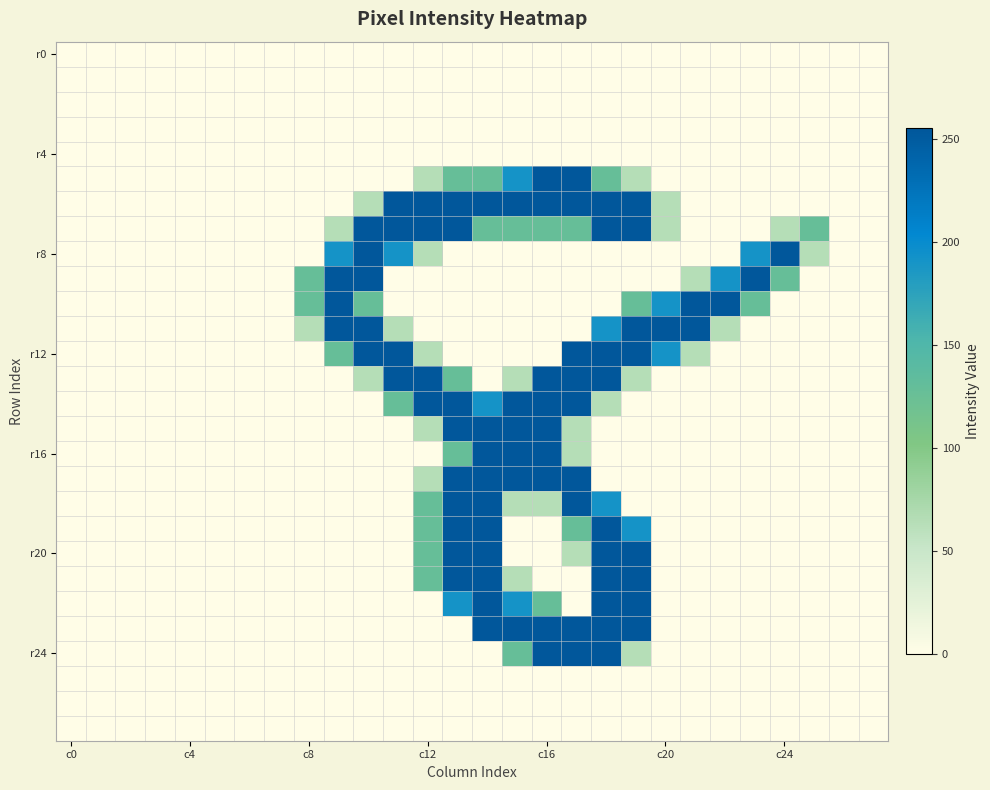

At which category is the sum across all series the highest?

18